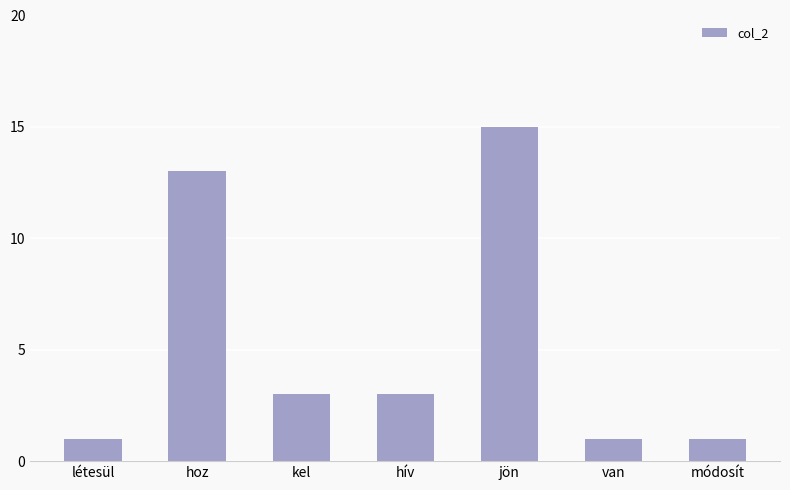

What is the difference between the values at módosít and jön?

14